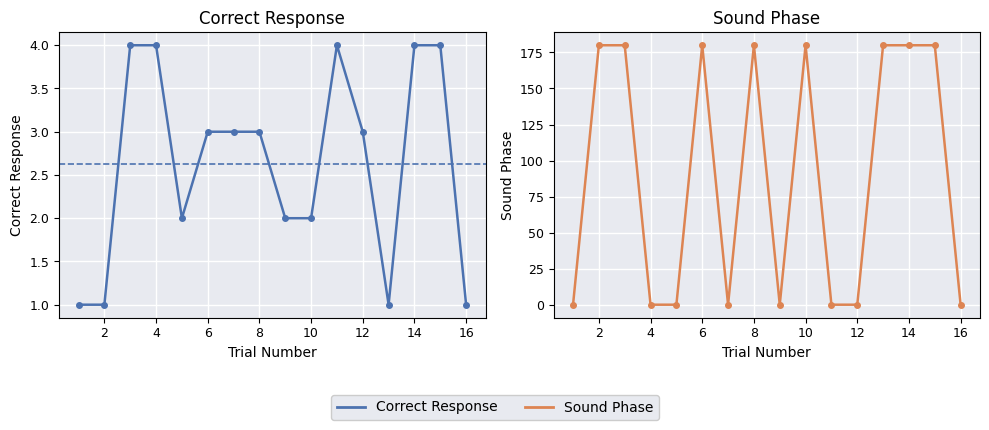

Reading left to right, extract all data points from this chart.

Correct Response: 1	1	4	4	2	3	3	3	2	2	4	3	1	4	4	1
Sound Phase: 0	180	180	0	0	180	0	180	0	180	0	0	180	180	180	0